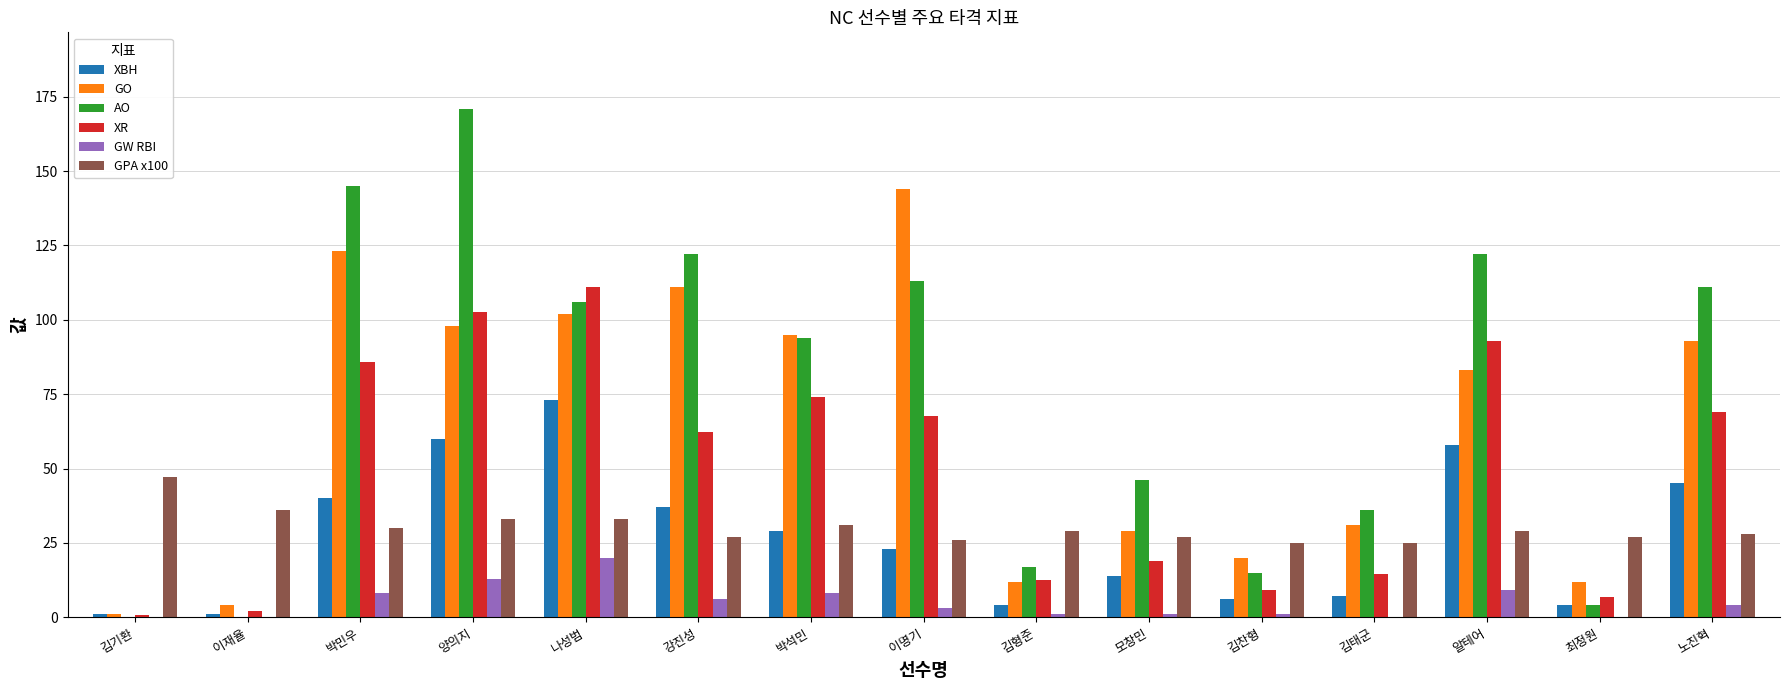

What is the total value across all series at 김기환?

49.6